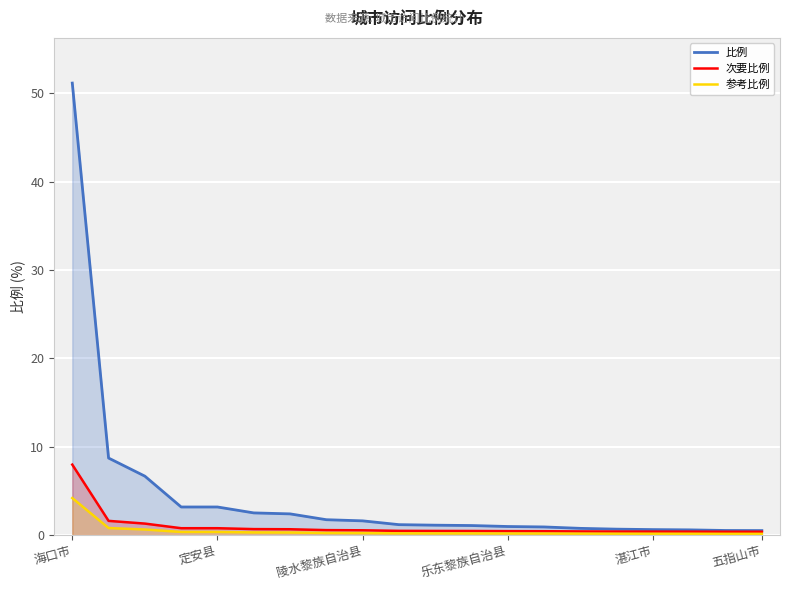

What is the greatest value displayed?

51.2